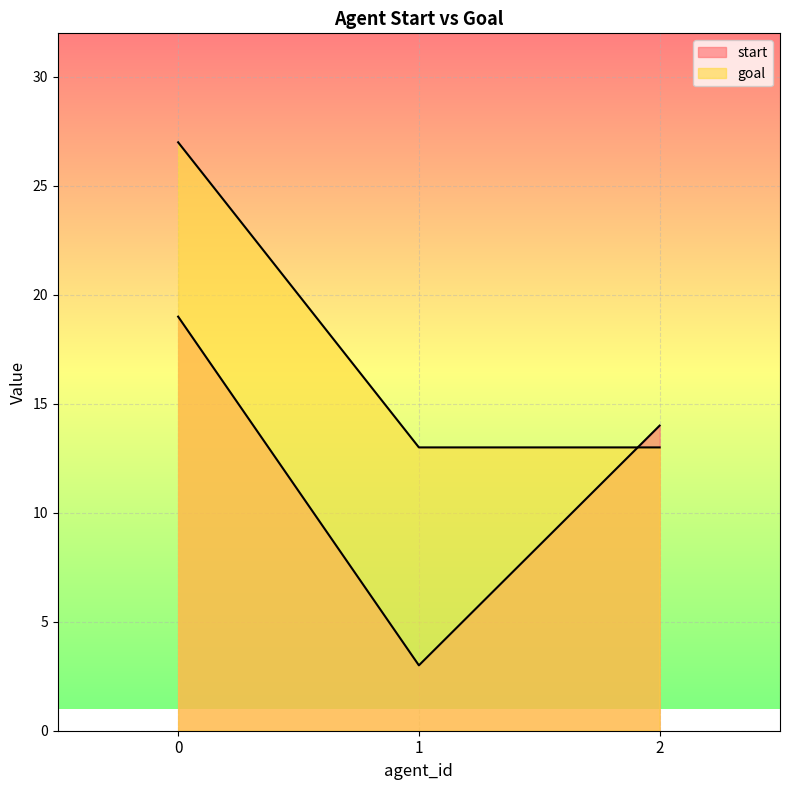

What is the value of the start point at the 2nd from the left?

3